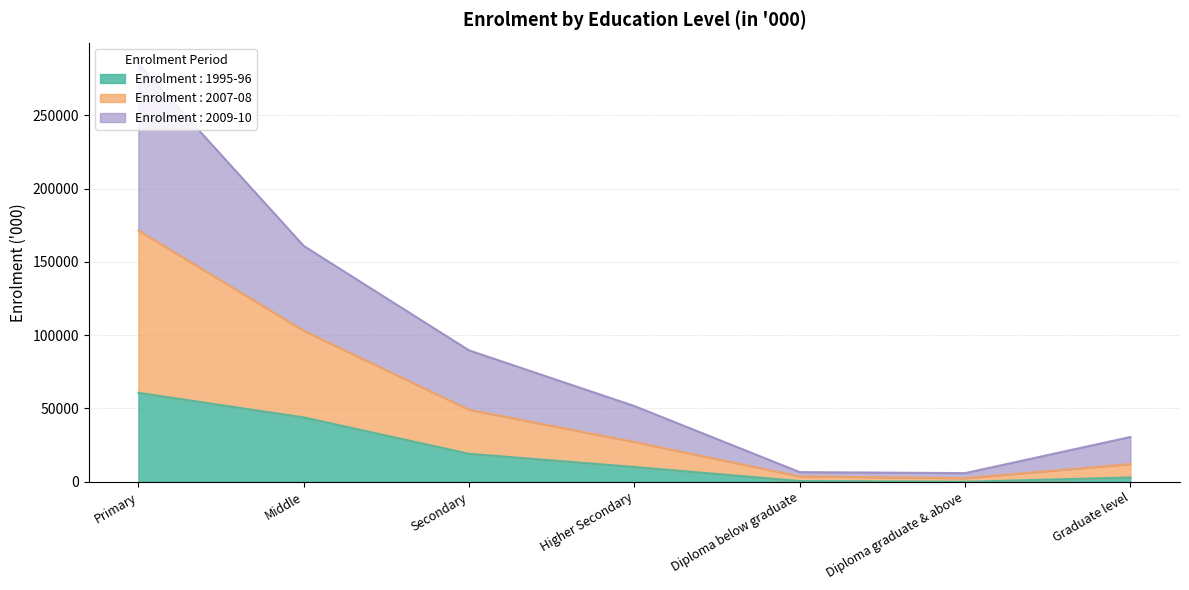

What are all the series names shown in the legend?

Enrolment : 1995-96, Enrolment : 2007-08, Enrolment : 2009-10